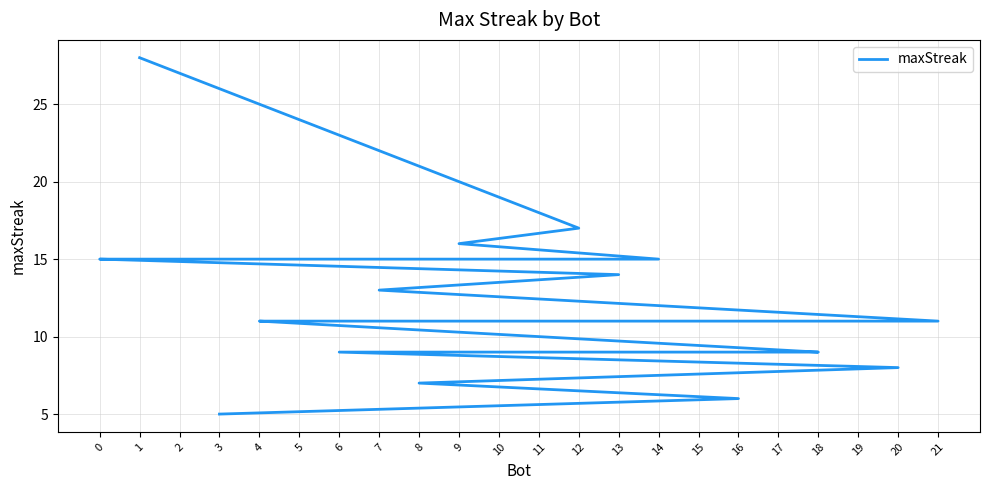

What is the minimum value shown in the chart?

5